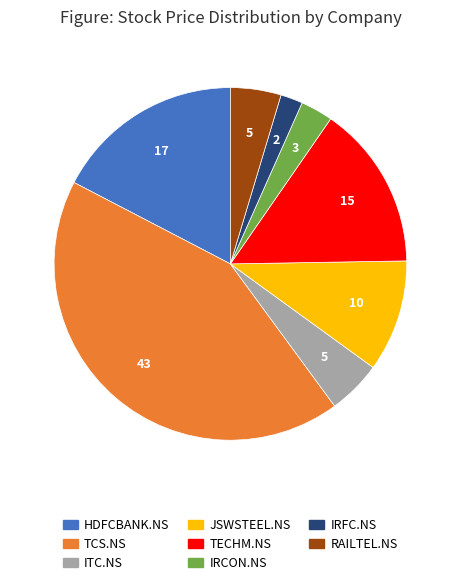

Do IRCON.NS and TCS.NS together represent more than half of the pie?

No